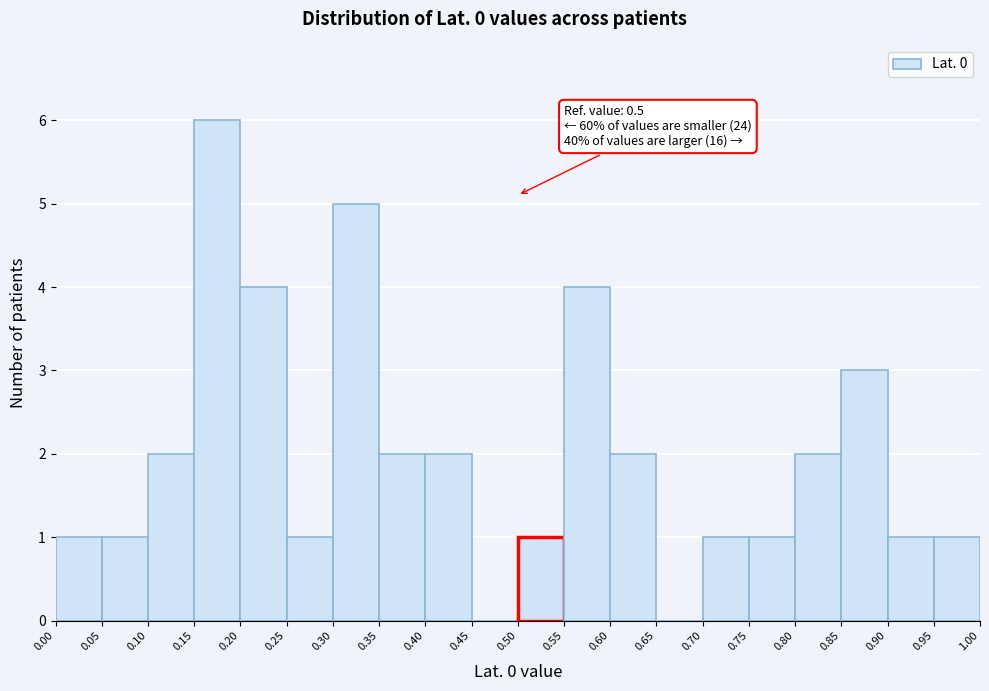

Over which range of the x-axis is the bar tallest?

0.15 to 0.20